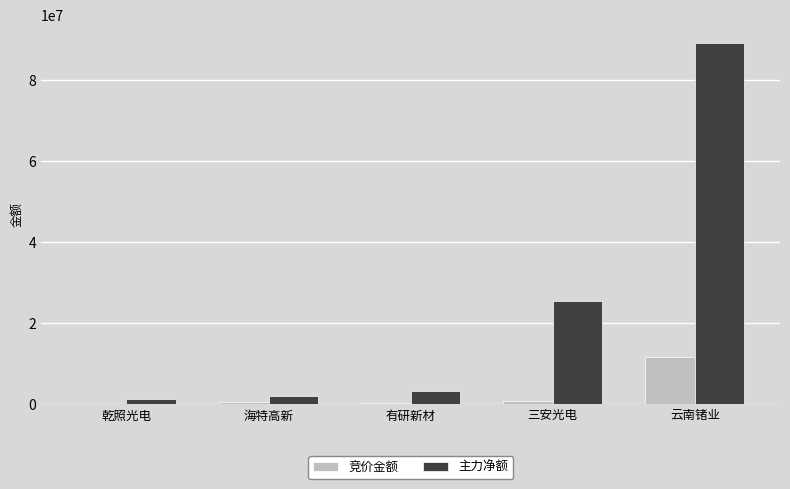

The 竞价金额 series shows 11607420 at 云南锗业. True or false?

True